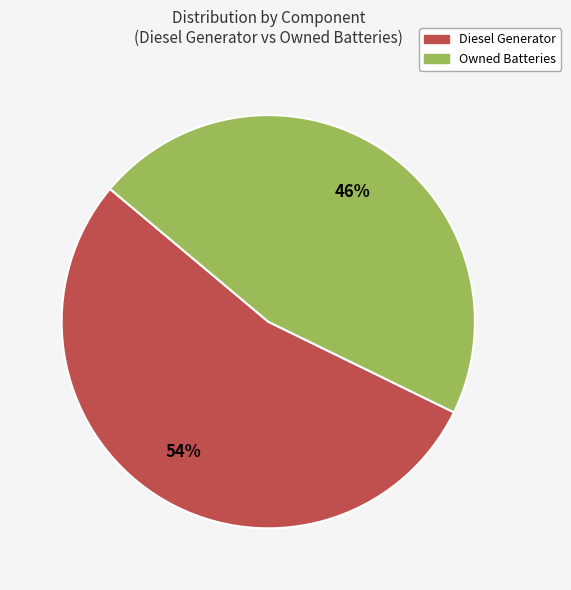

Is there a majority slice in this chart?

Yes